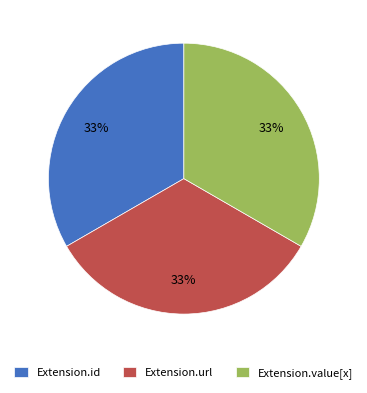

Count the number of slices in the pie.

3